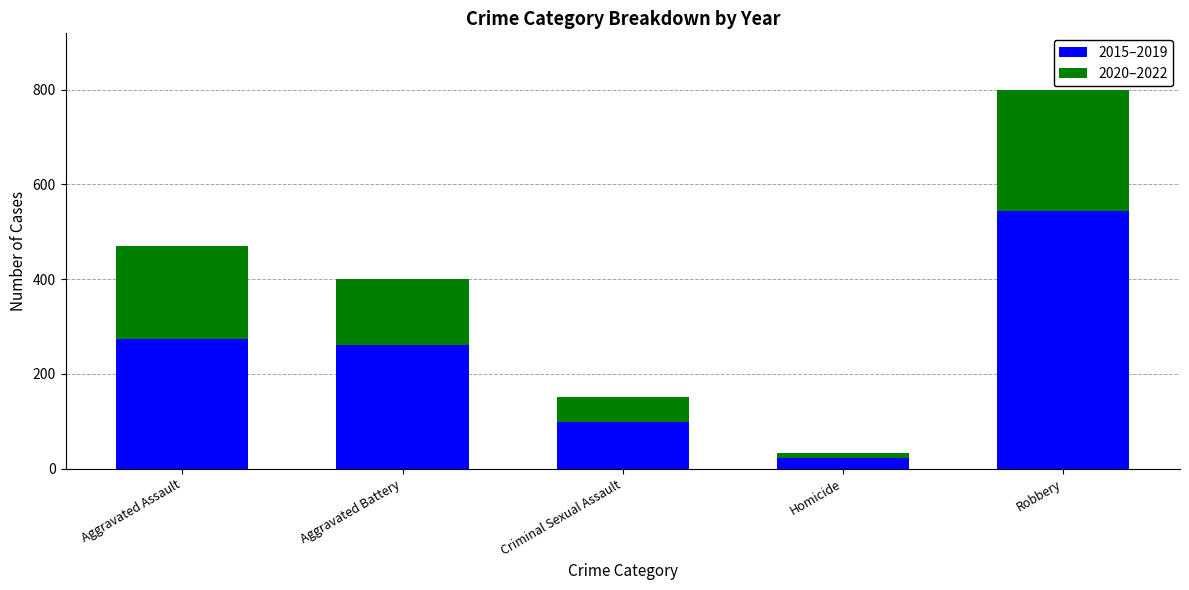

True or false: 2015–2019 has a value of 22 at Homicide.

True